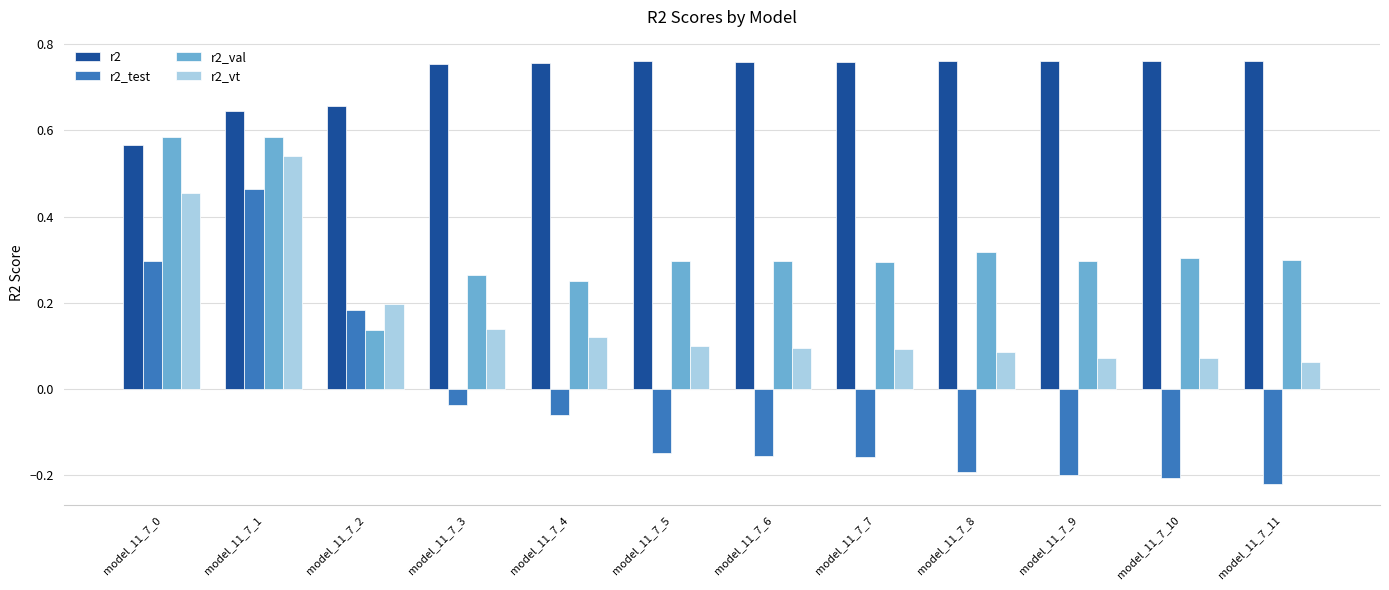

Rank the series at model_11_7_4 from lowest to highest value.

r2_test, r2_vt, r2_val, r2